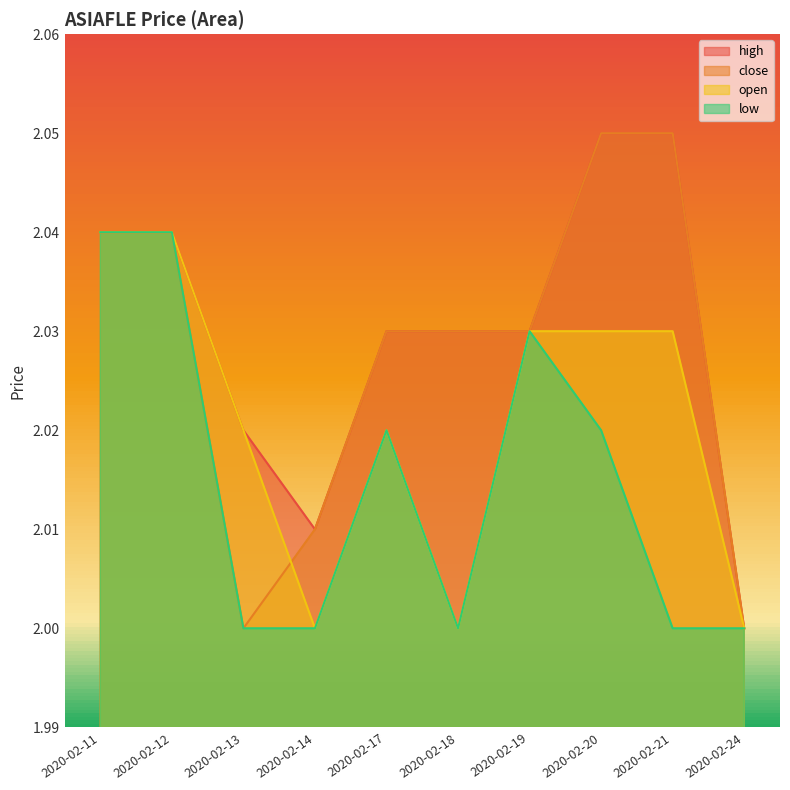

List the series in order of their peak value, highest first.

high_line, close_line, open_line, low_line